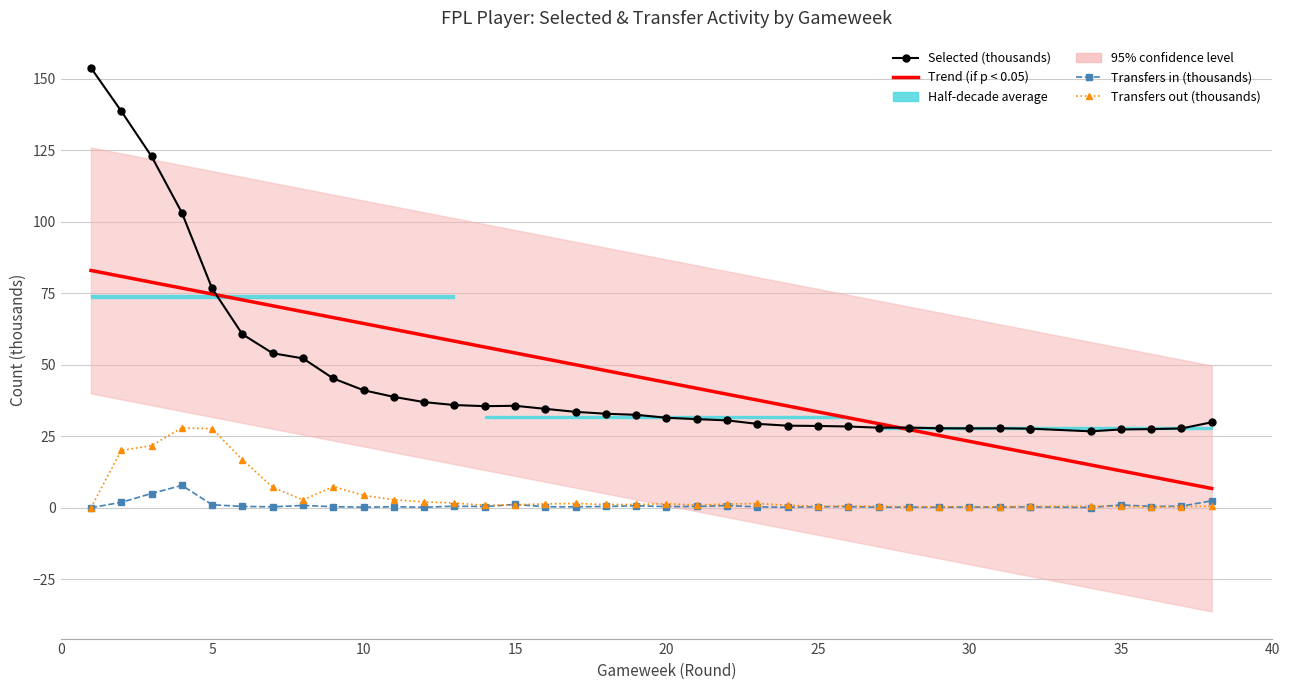

What is the difference between the maximum and minimum values in the Selected (thousands) series?

127.1